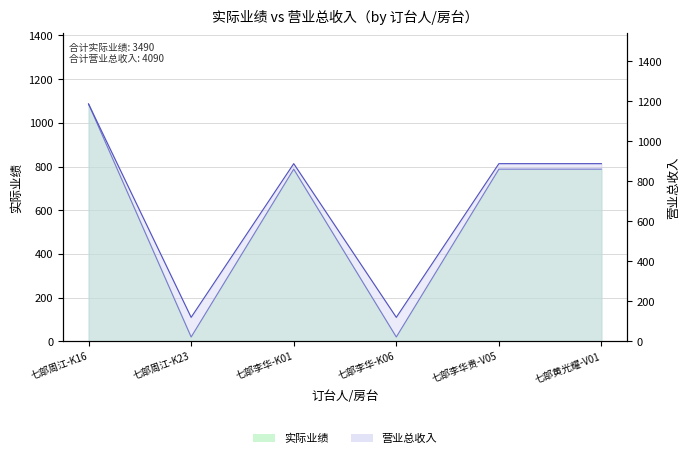

How many lines are shown in the chart?

2